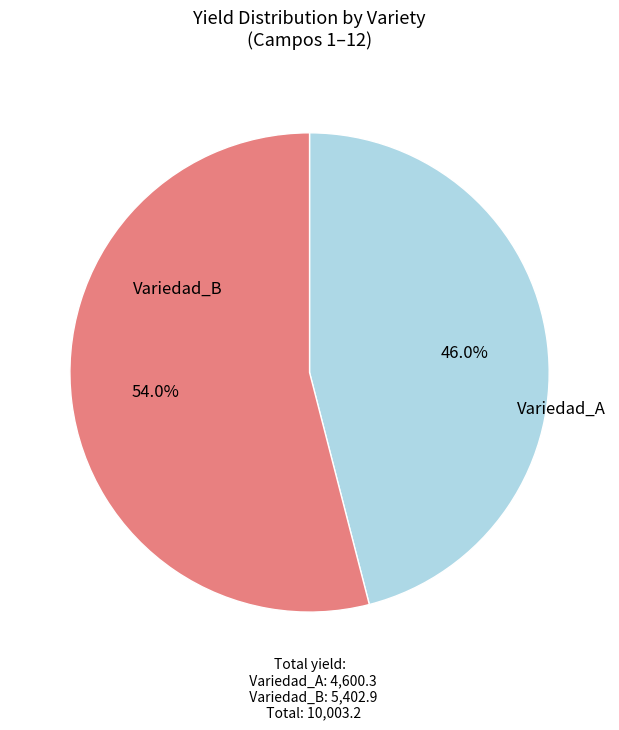

To the nearest percent, what is the difference between the largest and smallest slice percentages?

8%